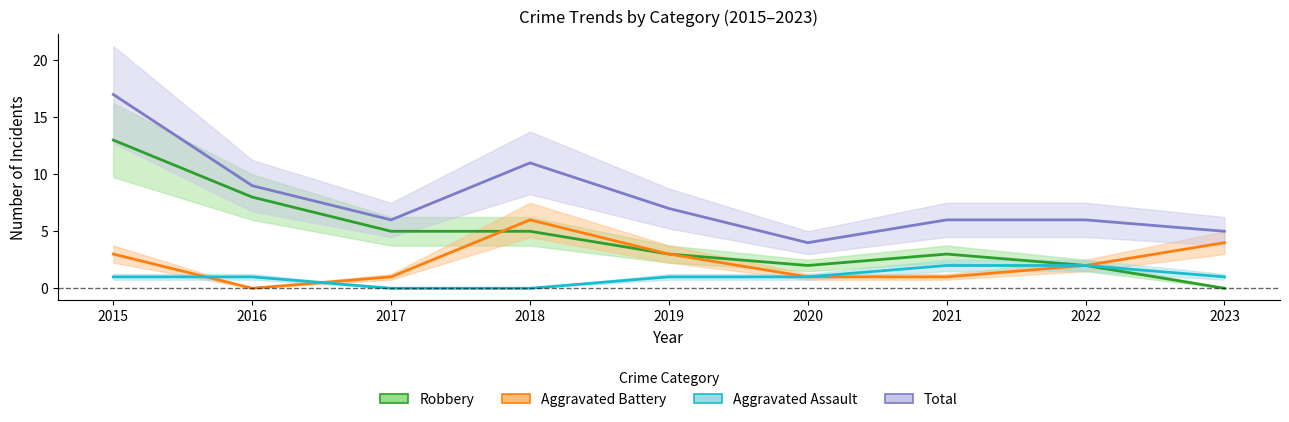

What are all the series names shown in the legend?

Robbery, Aggravated Battery, Aggravated Assault, Total